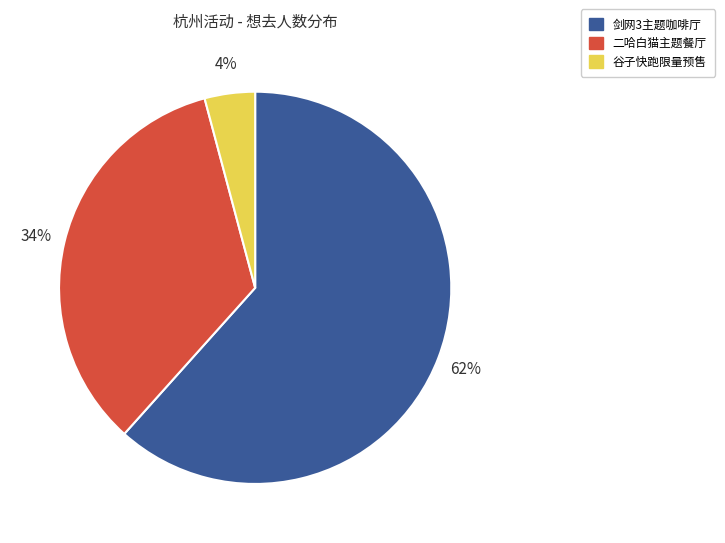

Is there any slice that represents more than half of the pie?

Yes